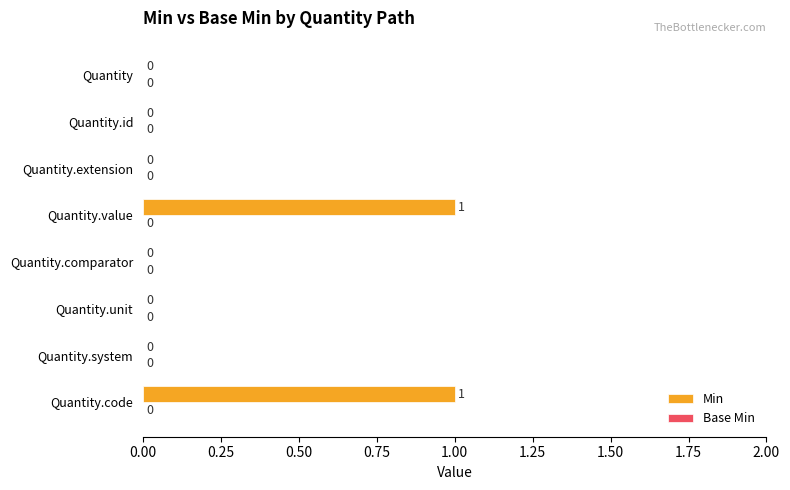

Is it true that the value at Quantity.extension is -1?

False